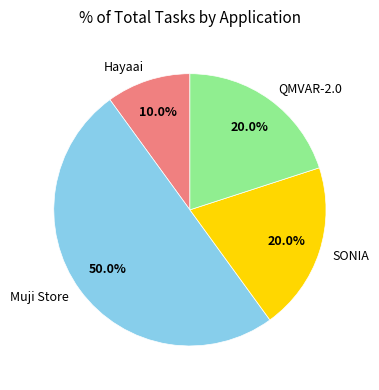

Approximately how many times larger is the value at QMVAR-2.0 compared to Hayaai?

2.0